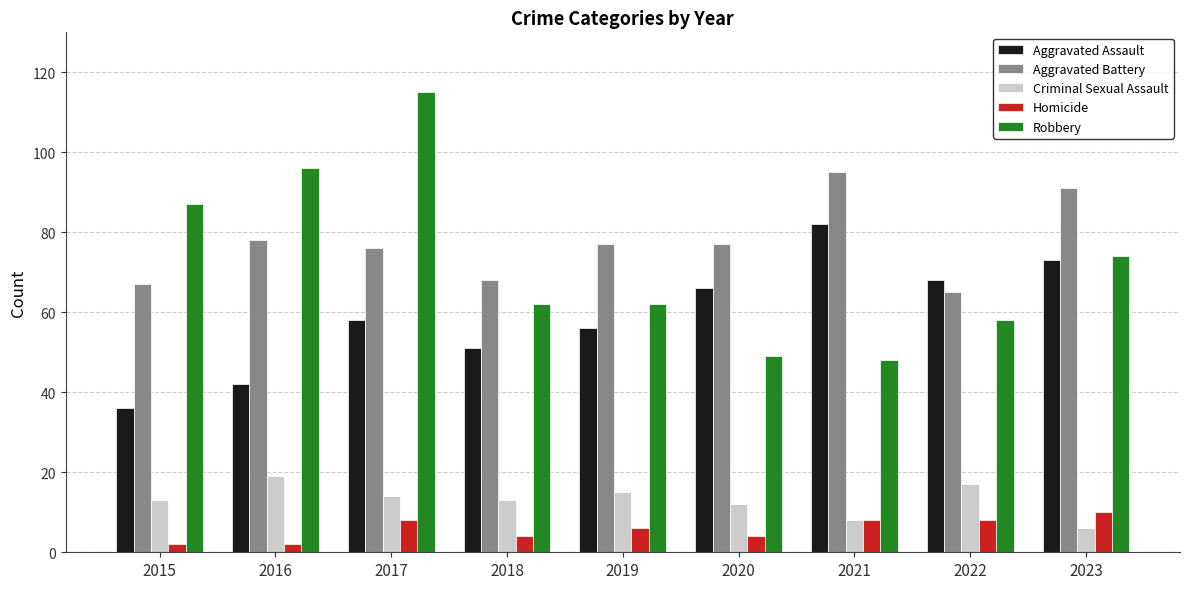

What is the value of the Aggravated Battery bar at the 5th from the left?

77